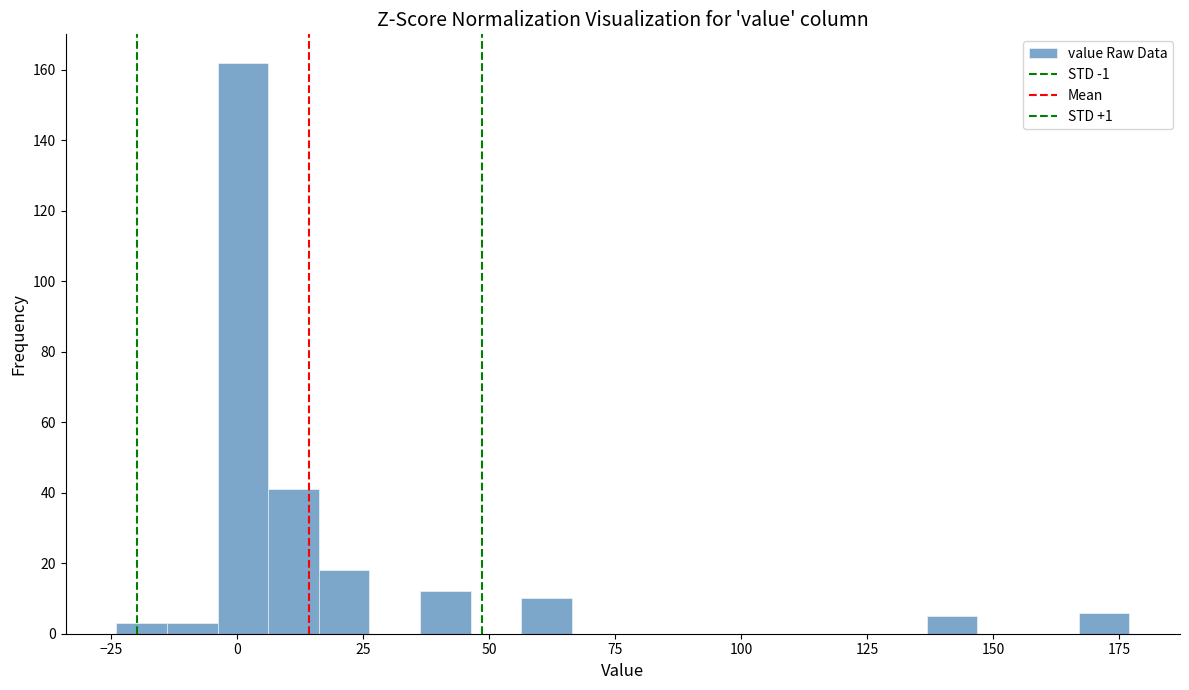

Read against the x-axis, roughly where is the centre of the tallest bar?

0